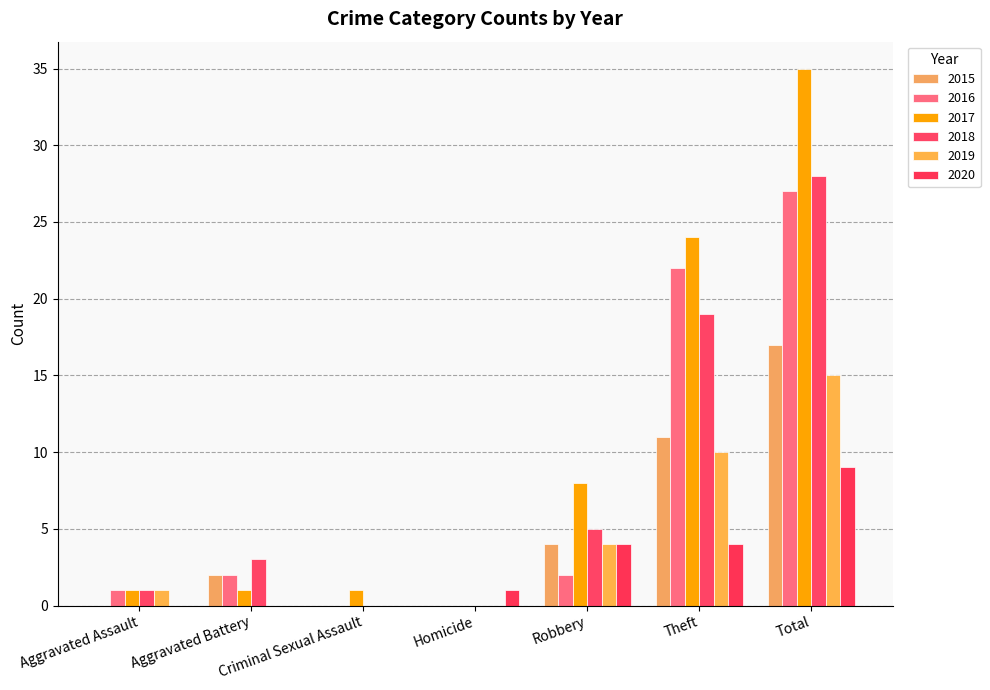

What position from the right is Criminal Sexual Assault?

5